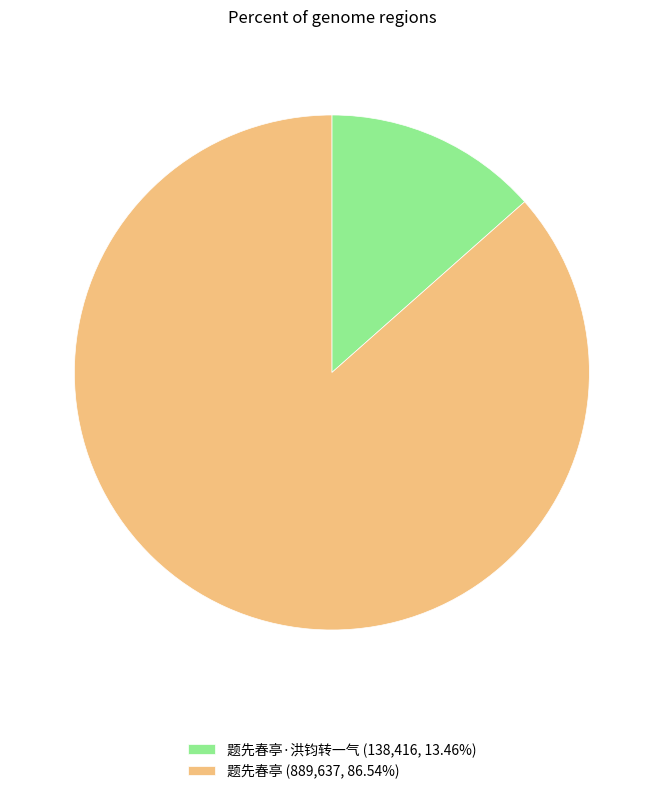

Does any single category account for the majority?

Yes